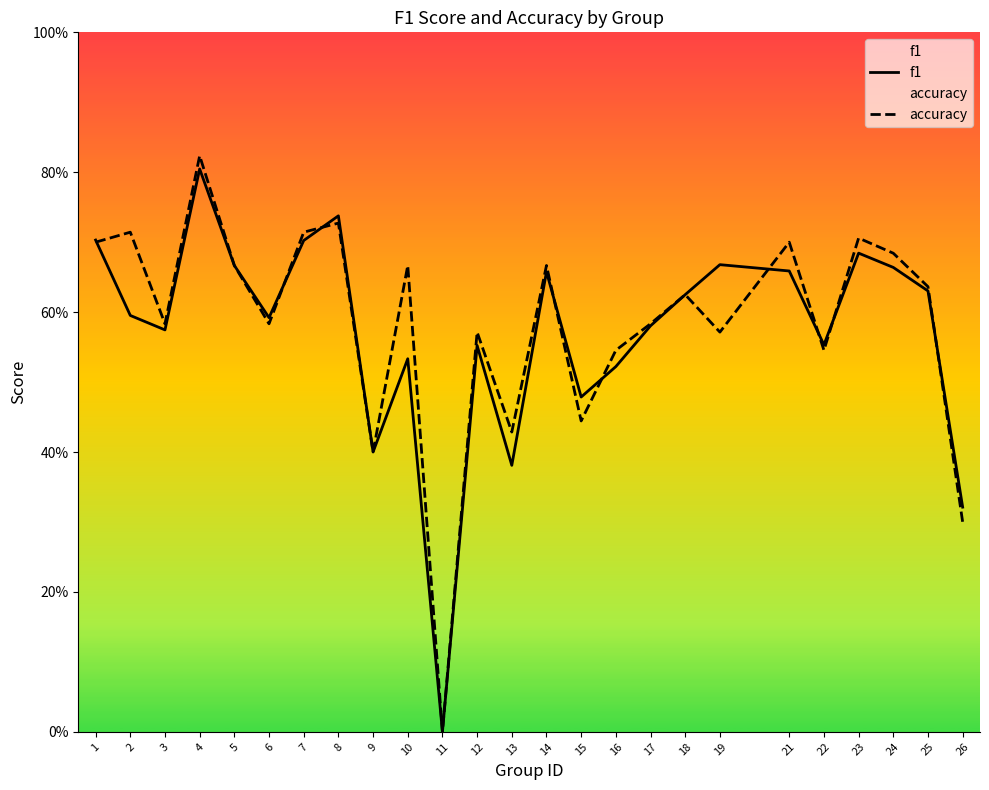

What is the average value of the accuracy series?

0.6